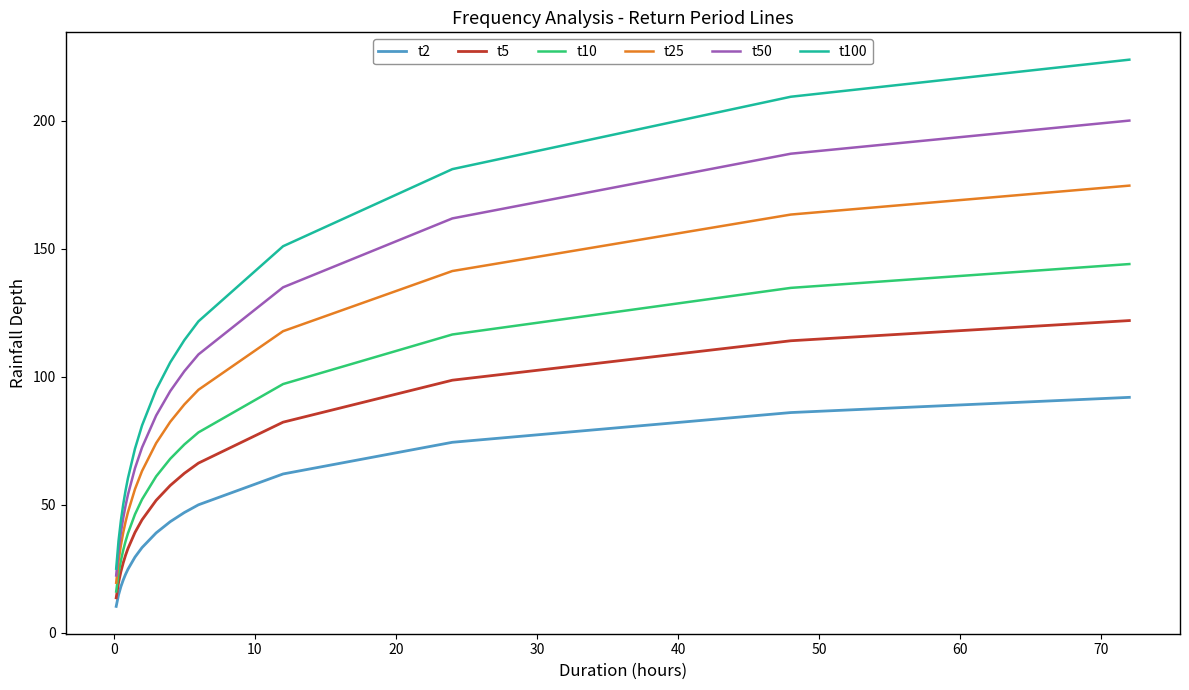

Which series has the largest total across all categories?

t100